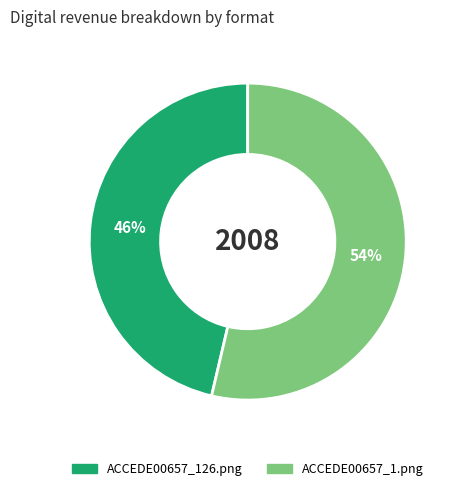

Is ACCEDE00657_126.png the majority of the pie?

No